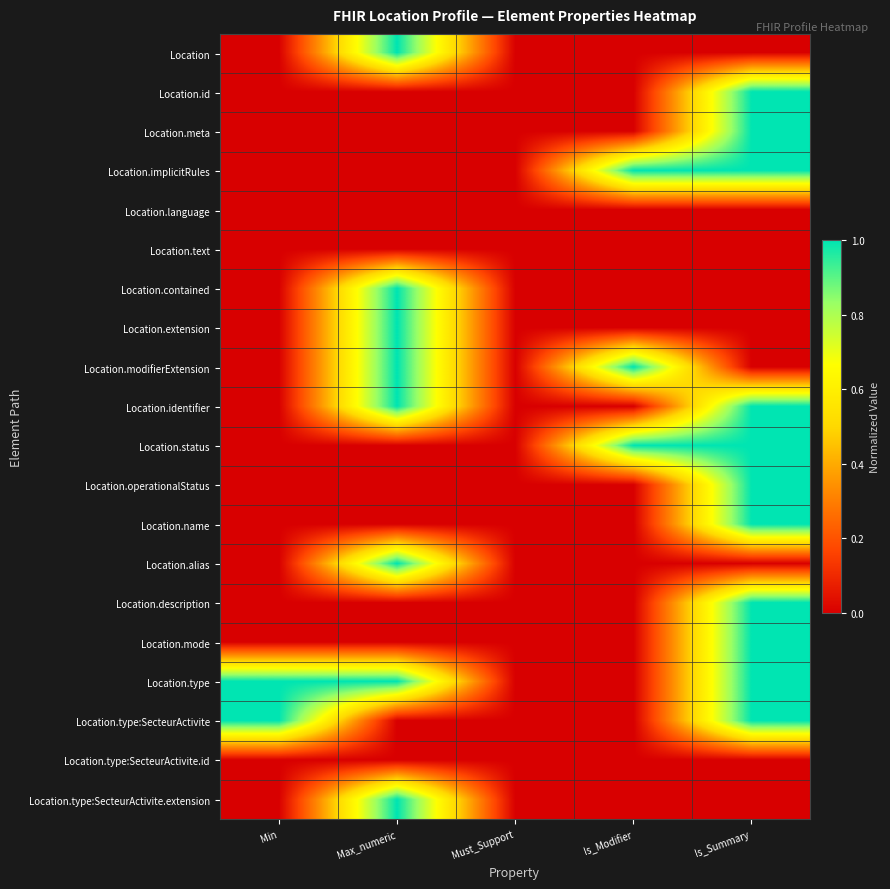

What is the difference between the highest and lowest values at Is_Summary?

1